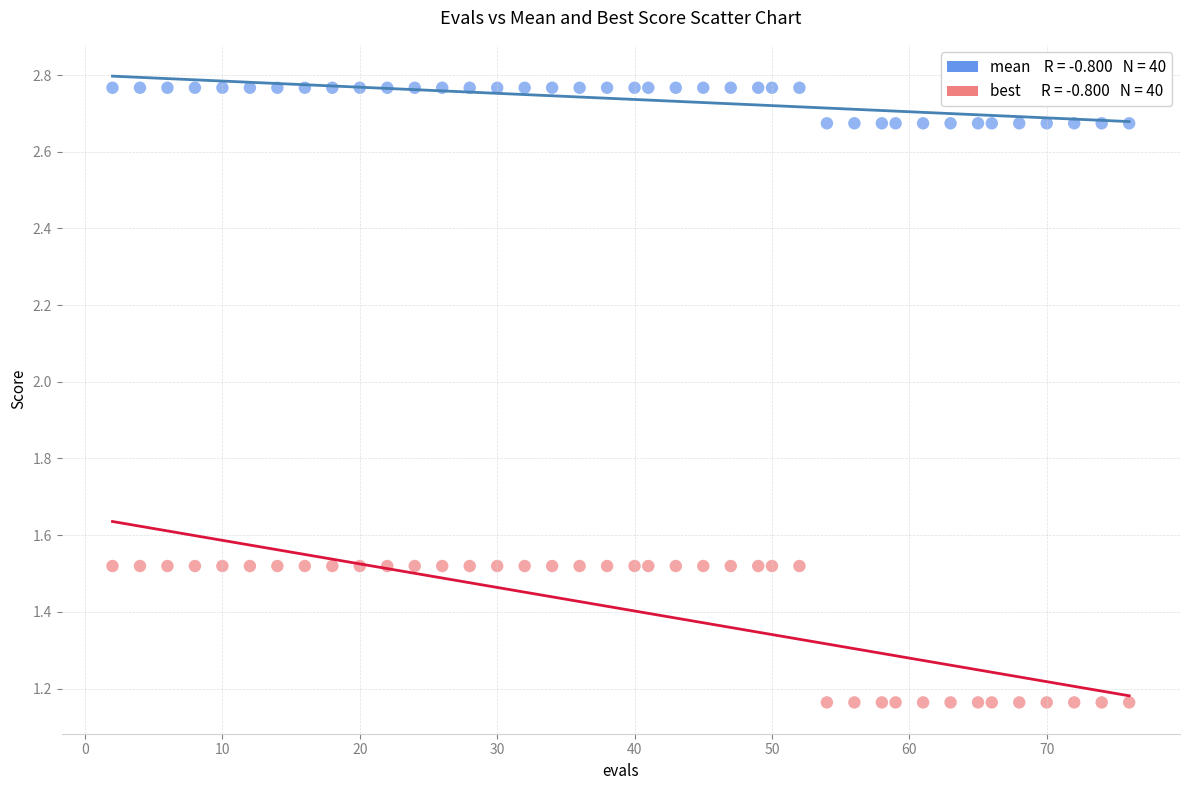

Across all data points, what is the range of Y values (max minus min)?

1.6